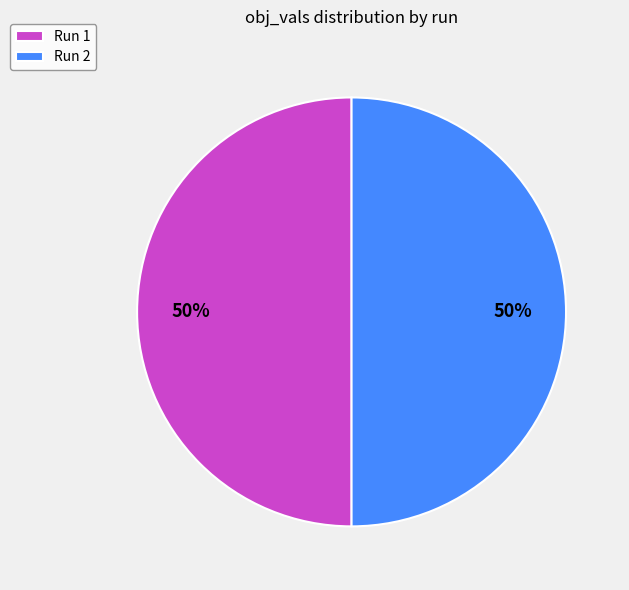

The Run 2 slice represents 50% of the pie. True or false?

True